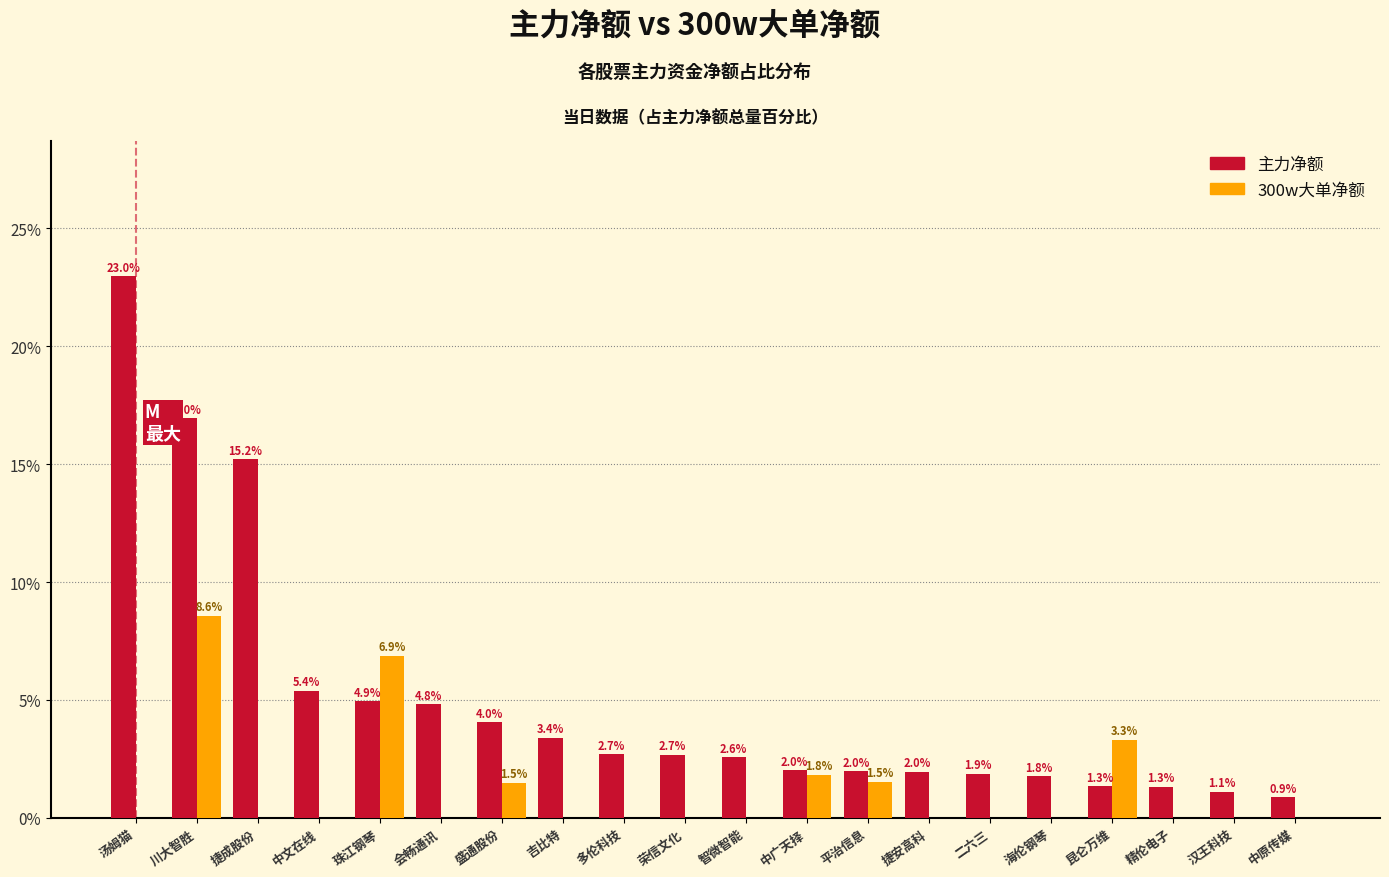

Reading left to right, transcribe all the data shown in this chart.

主力净额: 汤姆猫=23.0	川大智胜=17.0	捷成股份=15.2	中文在线=5.4	珠江钢琴=4.9	会畅通讯=4.8	盛通股份=4.0	吉比特=3.4	多伦科技=2.7	荣信文化=2.7	智微智能=2.6	中广天择=2.0	平治信息=2.0	捷安高科=2.0	二六三=1.9	海伦钢琴=1.8	昆仑万维=1.3	精伦电子=1.3	汉王科技=1.1	中原传媒=0.9
300w大单净额: 汤姆猫=0.0	川大智胜=8.6	捷成股份=0.0	中文在线=0.0	珠江钢琴=6.9	会畅通讯=0.0	盛通股份=1.5	吉比特=0.0	多伦科技=0.0	荣信文化=0.0	智微智能=0.0	中广天择=1.8	平治信息=1.5	捷安高科=0.0	二六三=0.0	海伦钢琴=0.0	昆仑万维=3.3	精伦电子=0.0	汉王科技=0.0	中原传媒=0.0